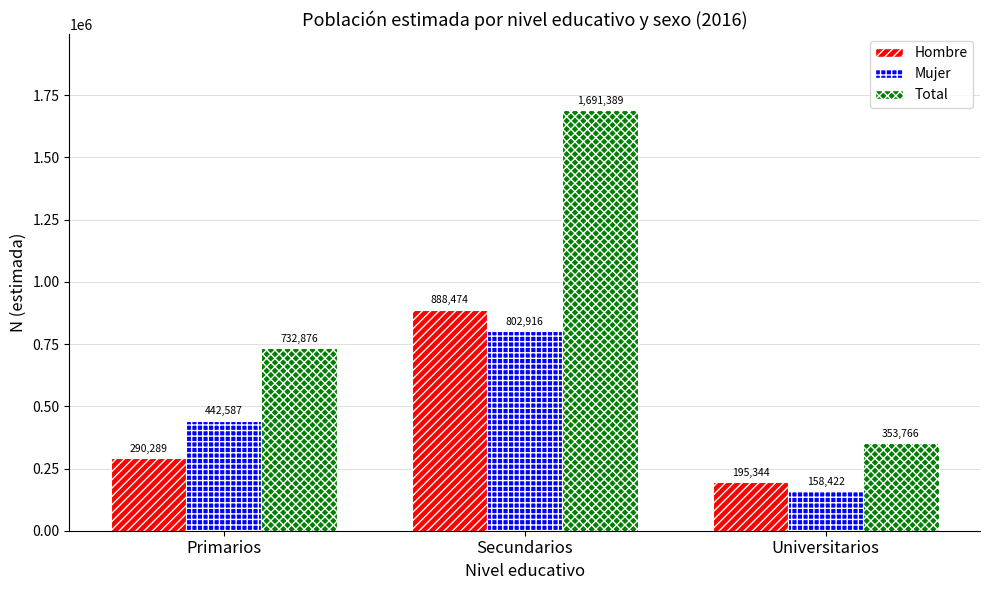

What are all the series names shown in the legend?

Hombre, Mujer, Total